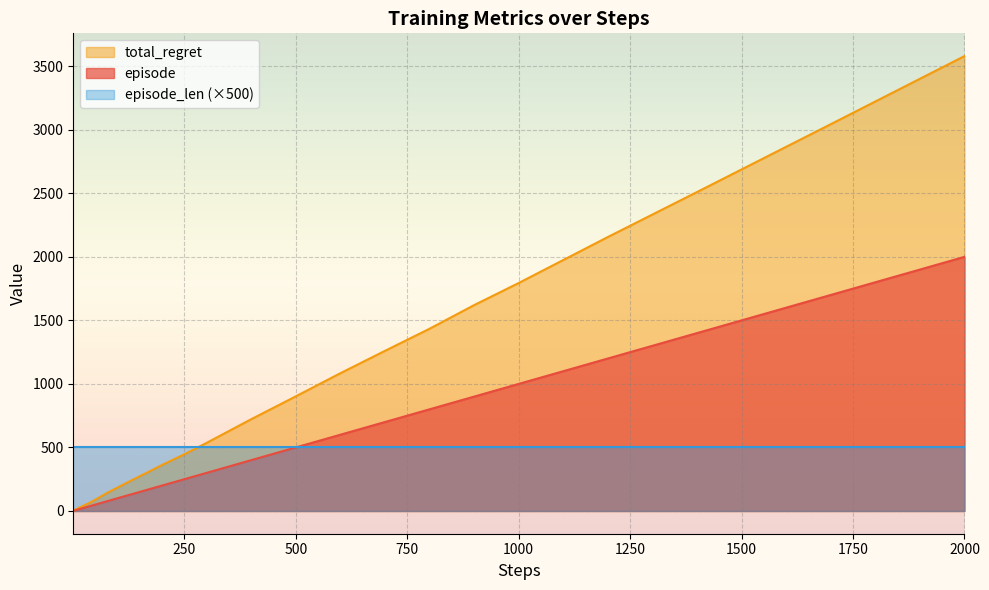

List the series in order of their peak value, lowest first.

episode_len (×500), episode, total_regret